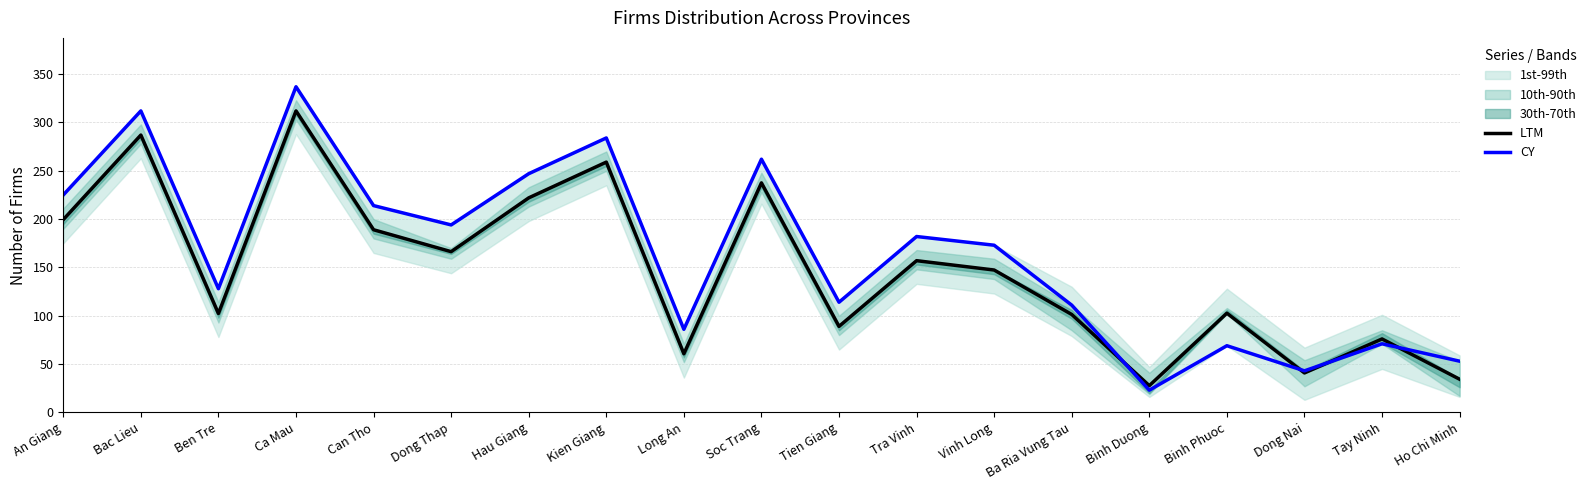

At which label does LTM reach its peak?

Ca Mau